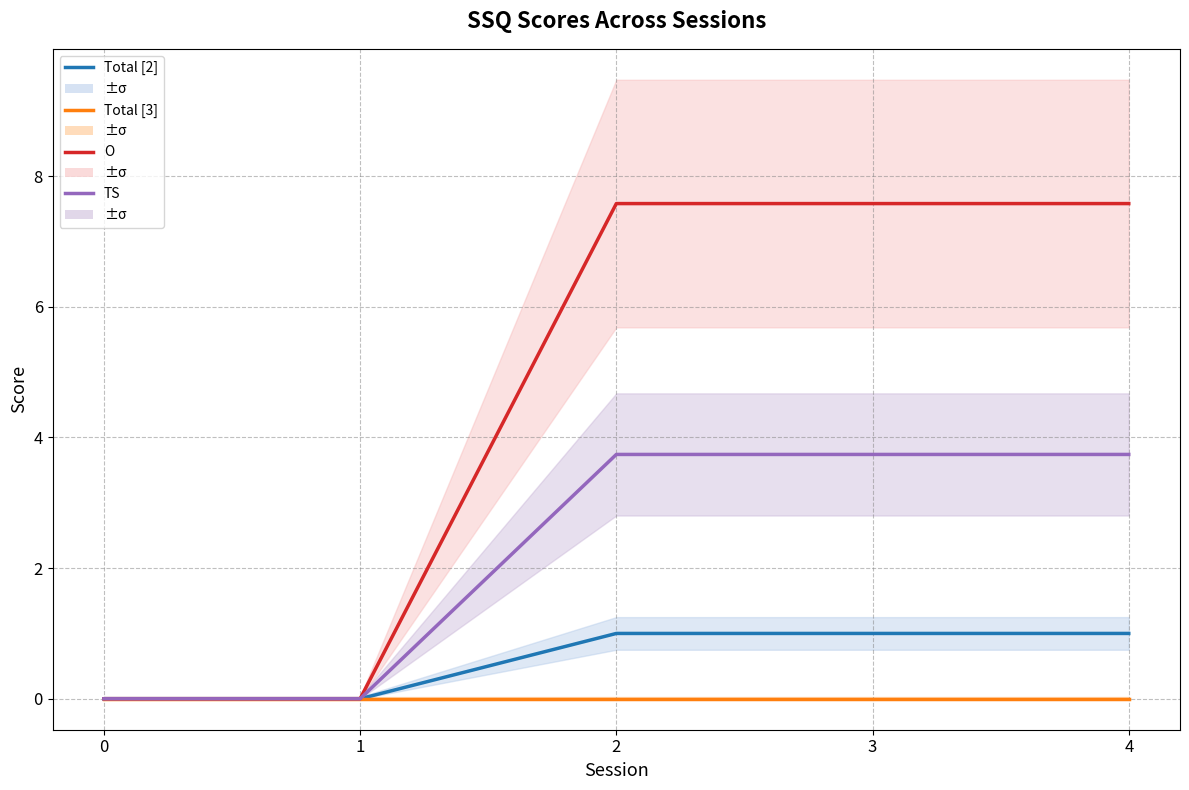

List the series in order of their peak value, highest first.

O, TS, Total [2], Total [3]